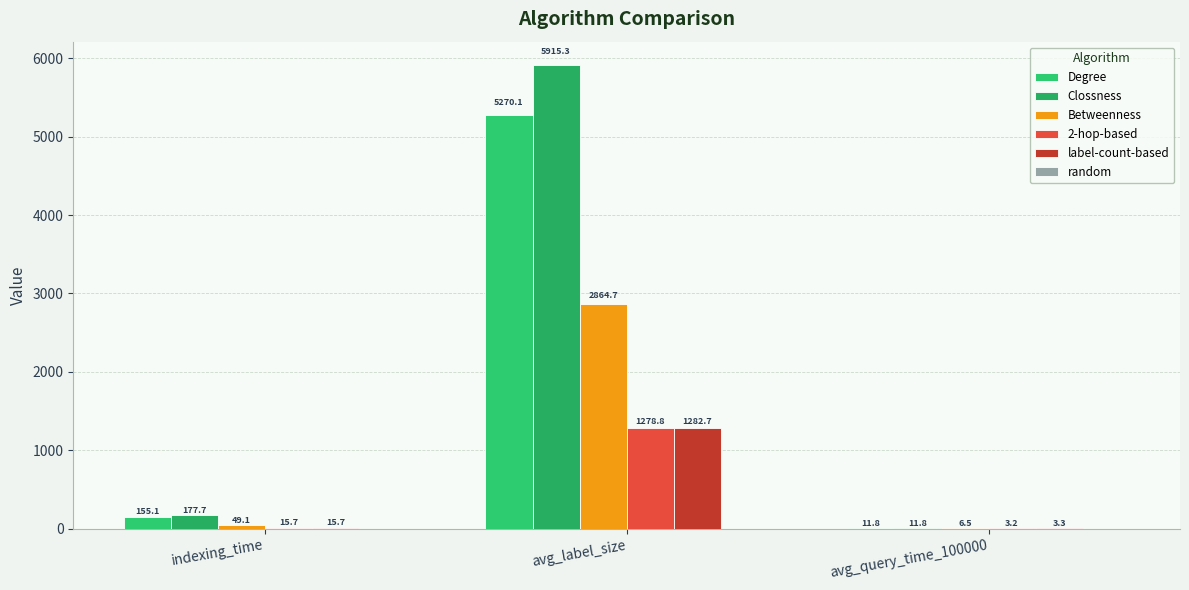

How many categories are shown in the chart?

3